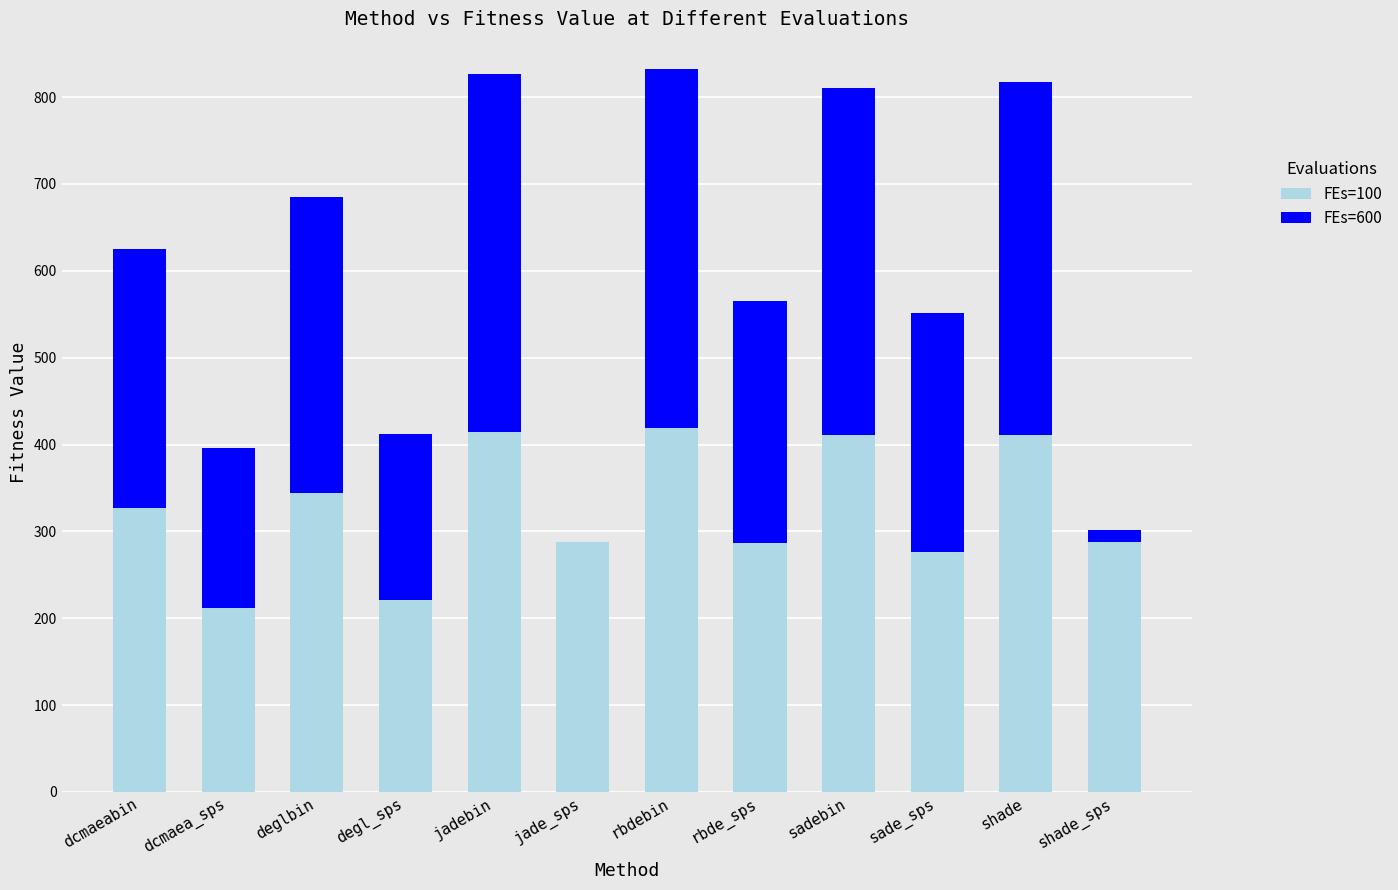

The FEs=100 series shows 326.7 at dcmaeabin. True or false?

True